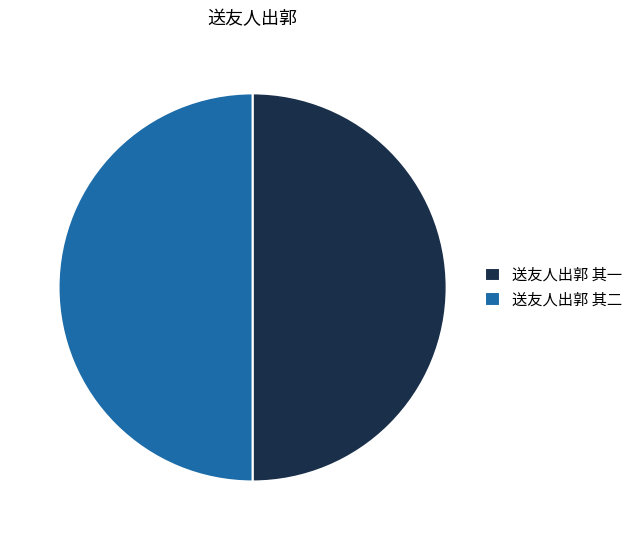

Approximately how many times larger is the value at 送友人出郭 其二 compared to 送友人出郭 其一?

1.0